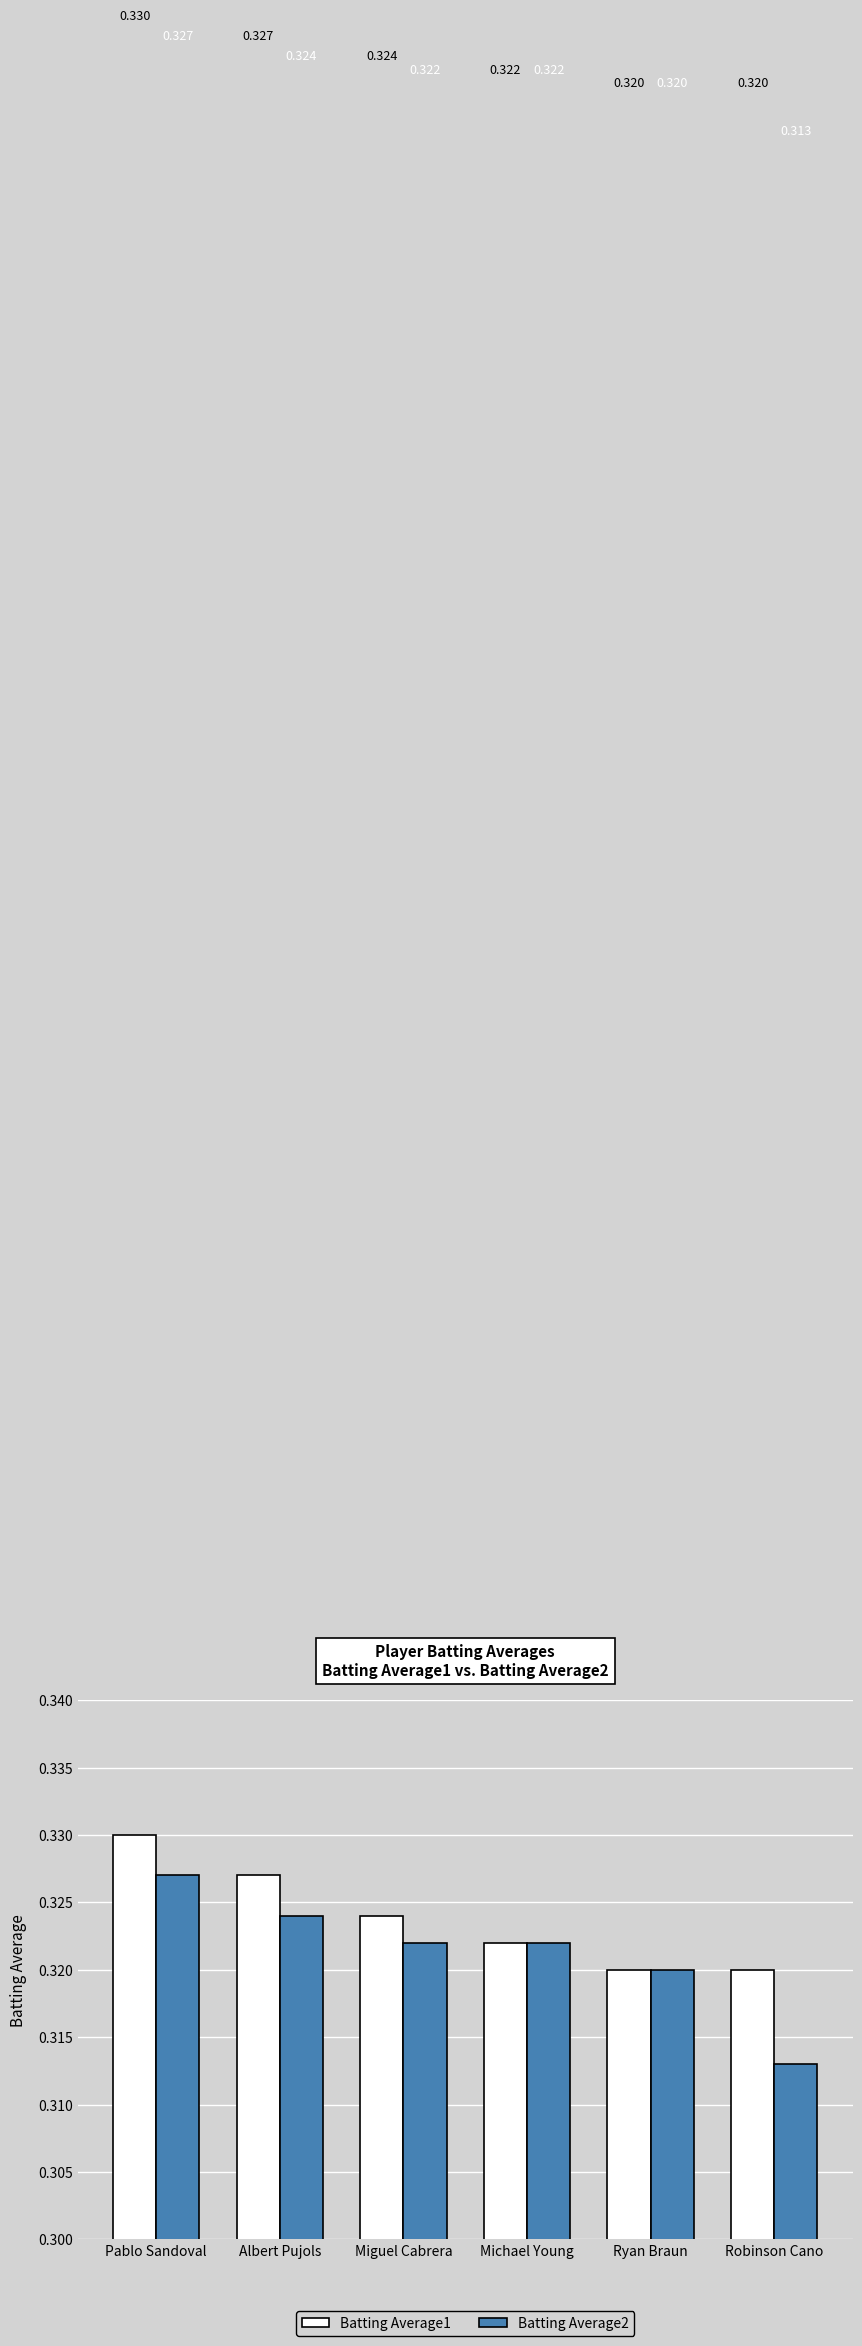

At which category is the sum across all series the highest?

Pablo Sandoval